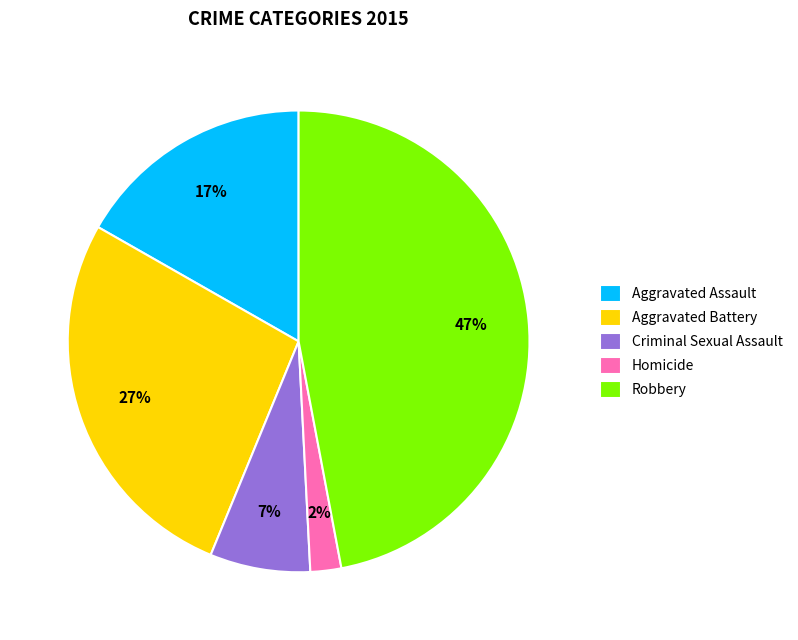

To the nearest percent, what percentage of the pie is Homicide?

2%